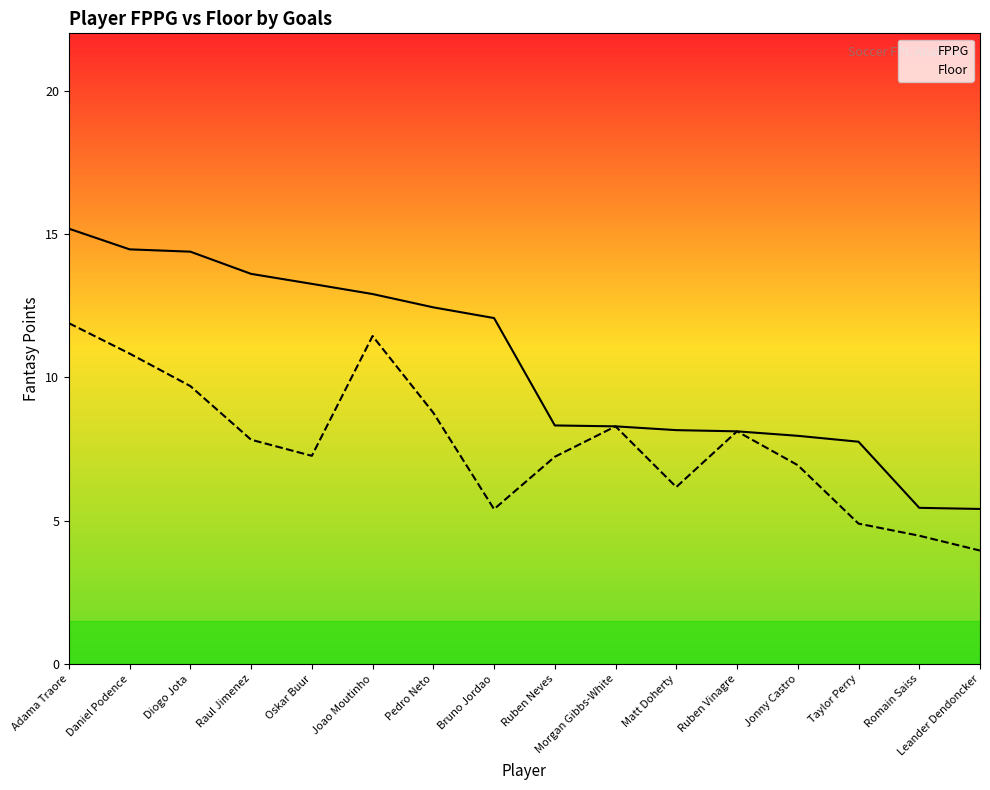

What are all the series names shown in the legend?

FPPG, Floor